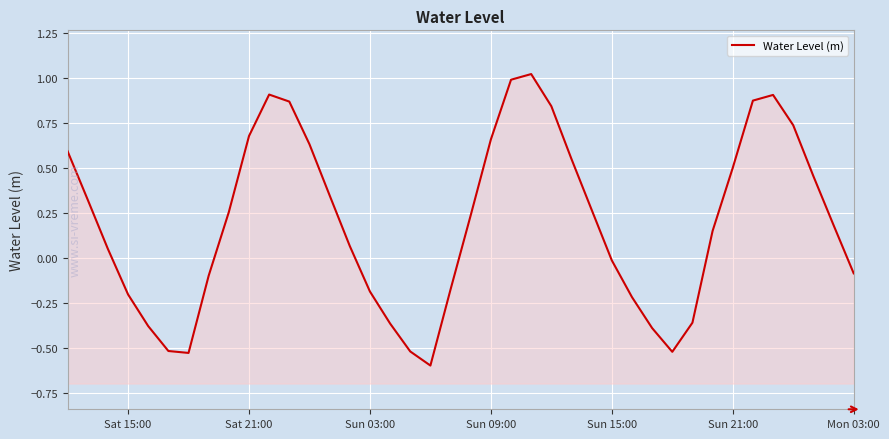

True or false: the data shows -0.1 at Mon 03:00.

False